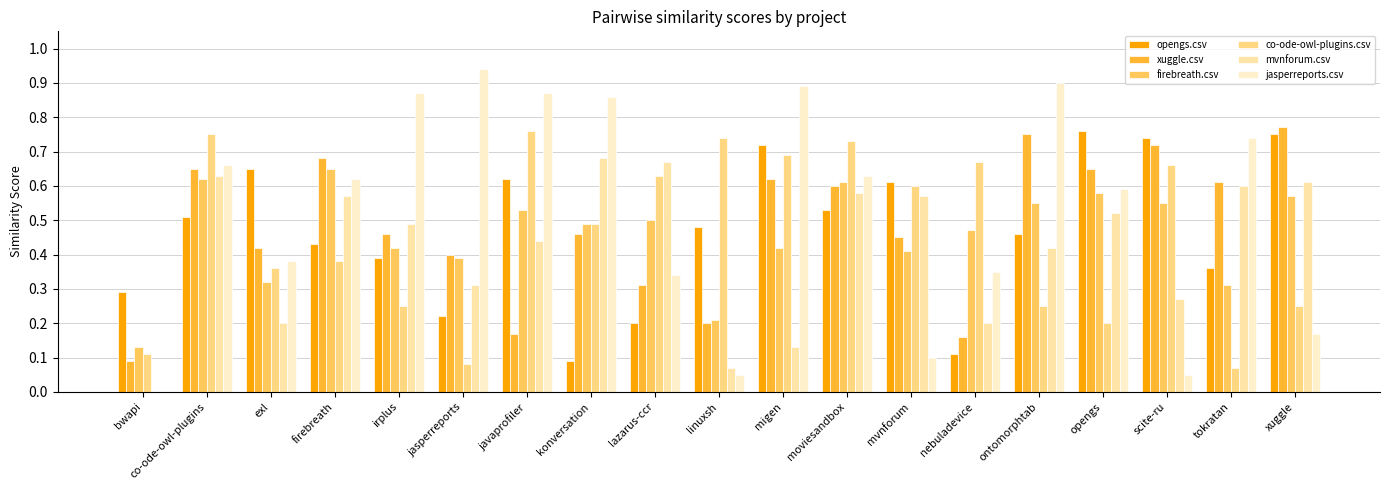

At how many categories does at least one series exceed 0?

19